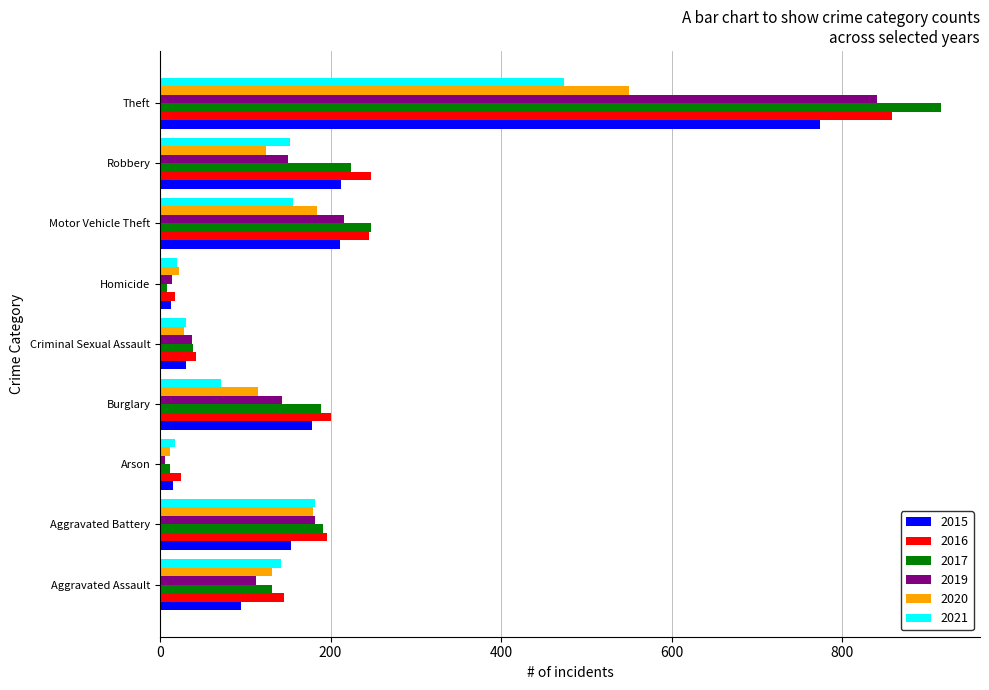

What are all the series names shown in the legend?

2015, 2016, 2017, 2019, 2020, 2021